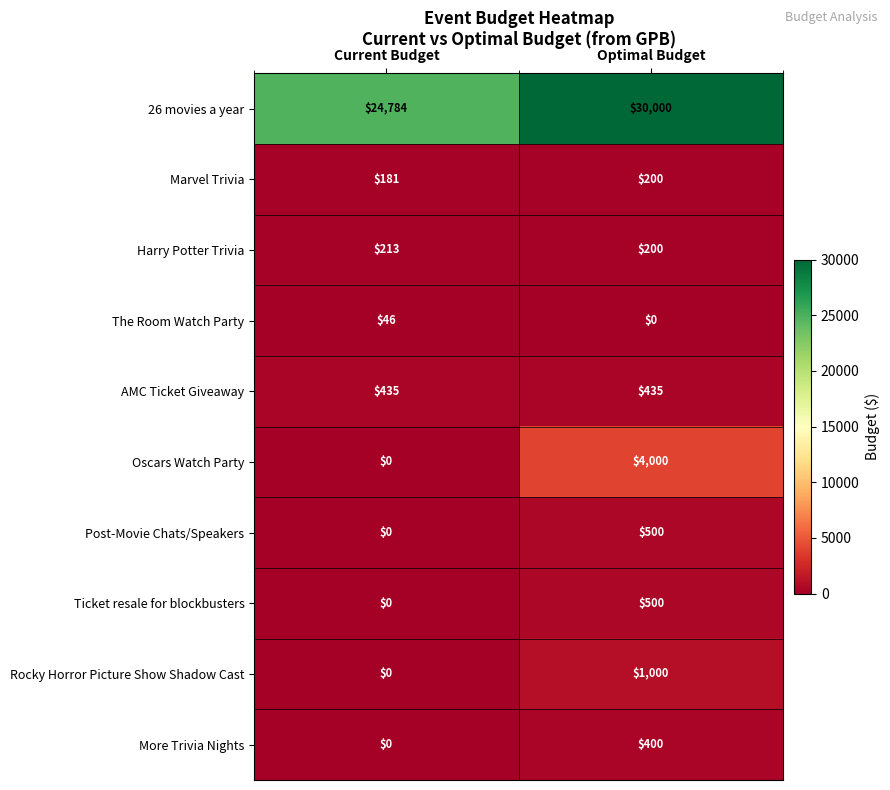

What is the total value across all series at Current Budget?

25659